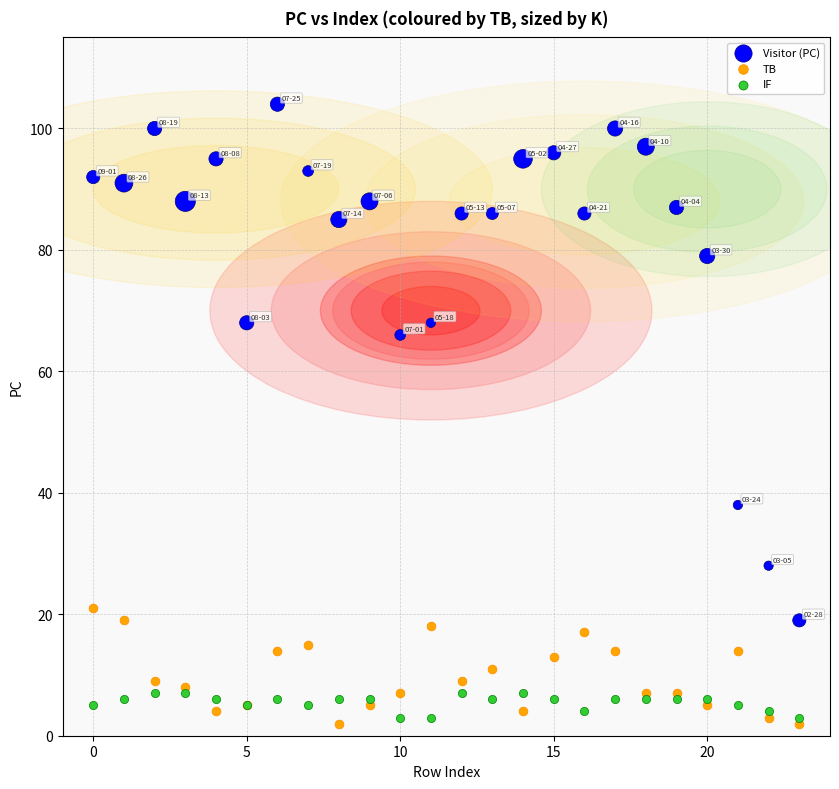

In the Visitor (PC) series, what Y value is closest to 61?

66